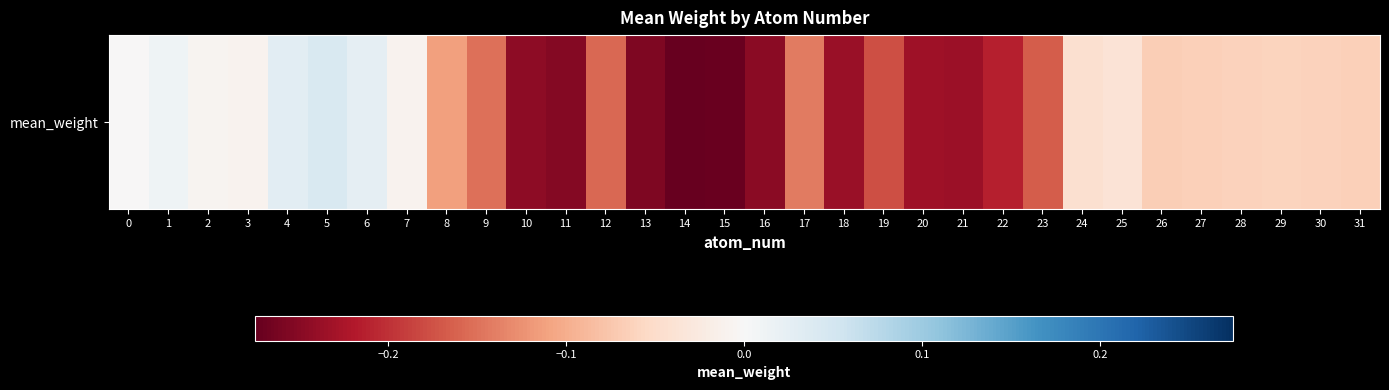

What value does the data have at 16?

-0.2